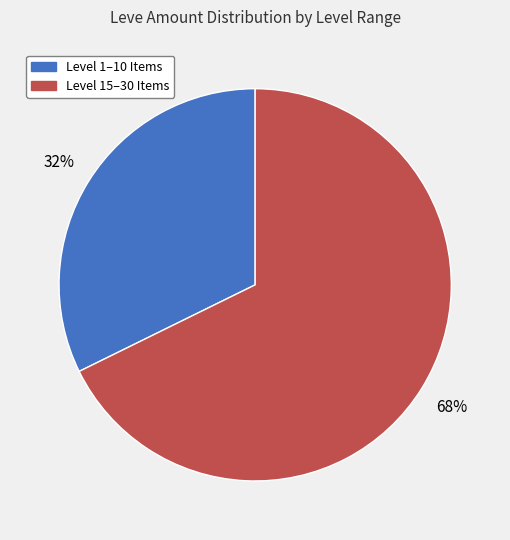

To the nearest percent, what is the average slice percentage?

50%